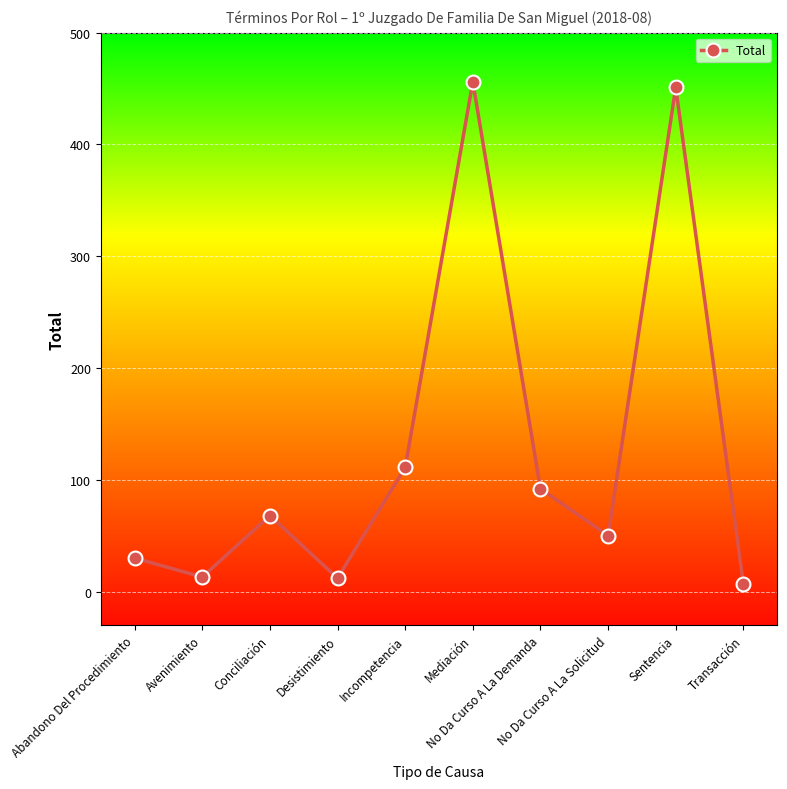

What is the difference between the maximum and minimum values?

449